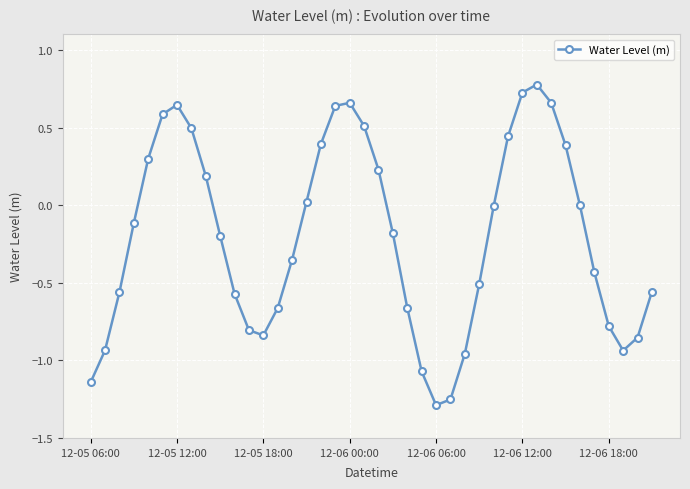

What is the maximum value shown in the chart?

0.8